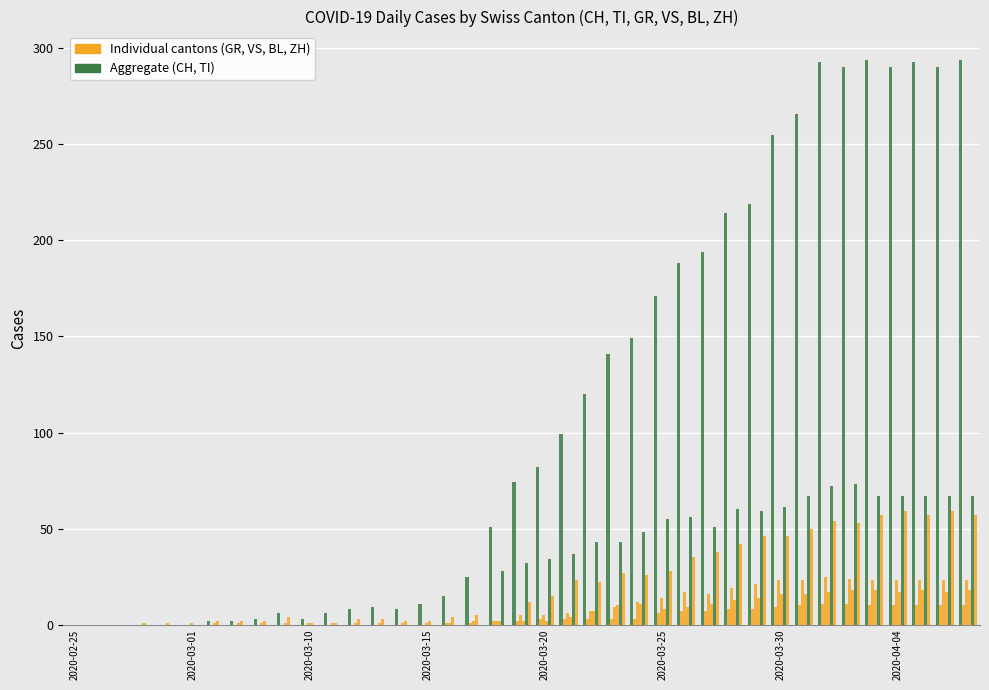

How many groups of bars are there?

39